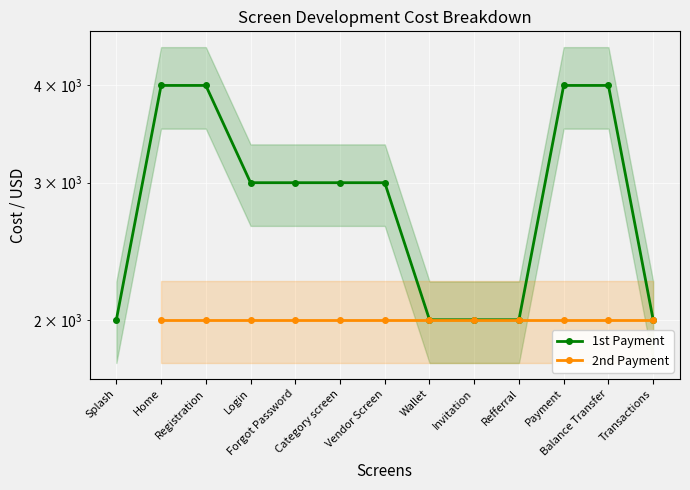

What position from the right is Home?

12